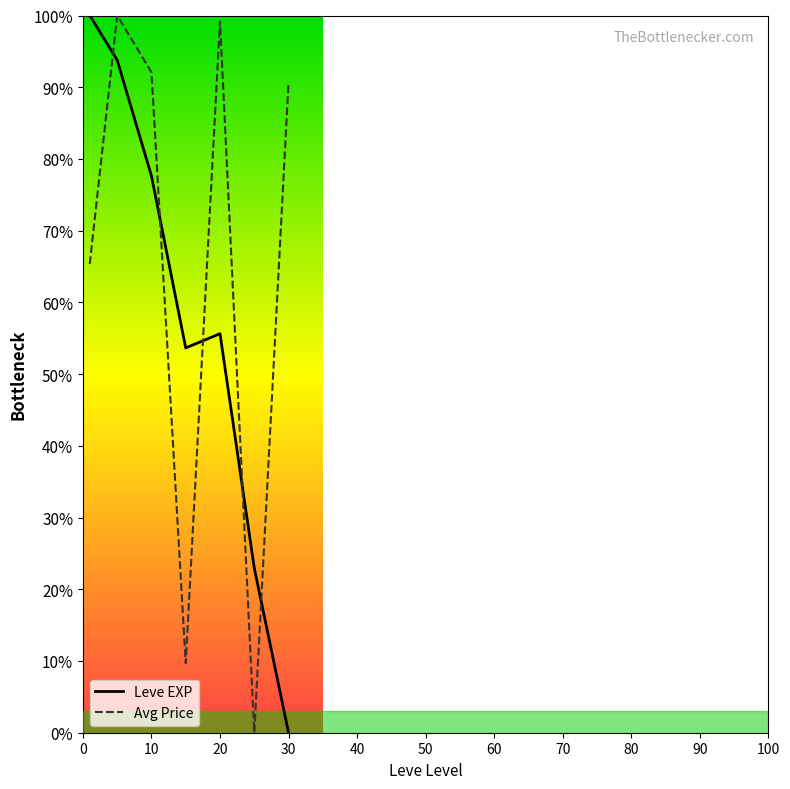

After their last crossing, which series has the higher values: Leve EXP or Avg Price?

Avg Price